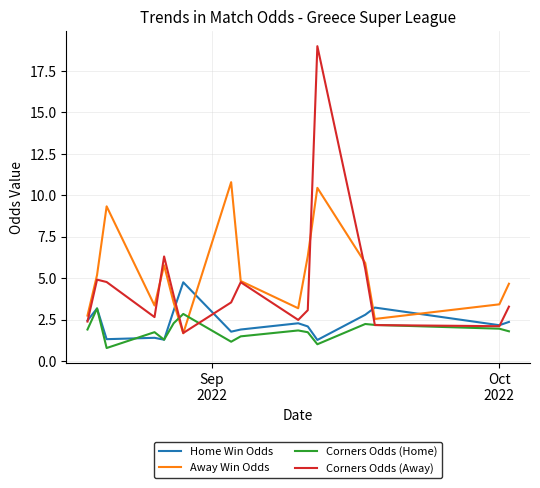

Which series has the widest spread of values?

Corners Odds (Away)